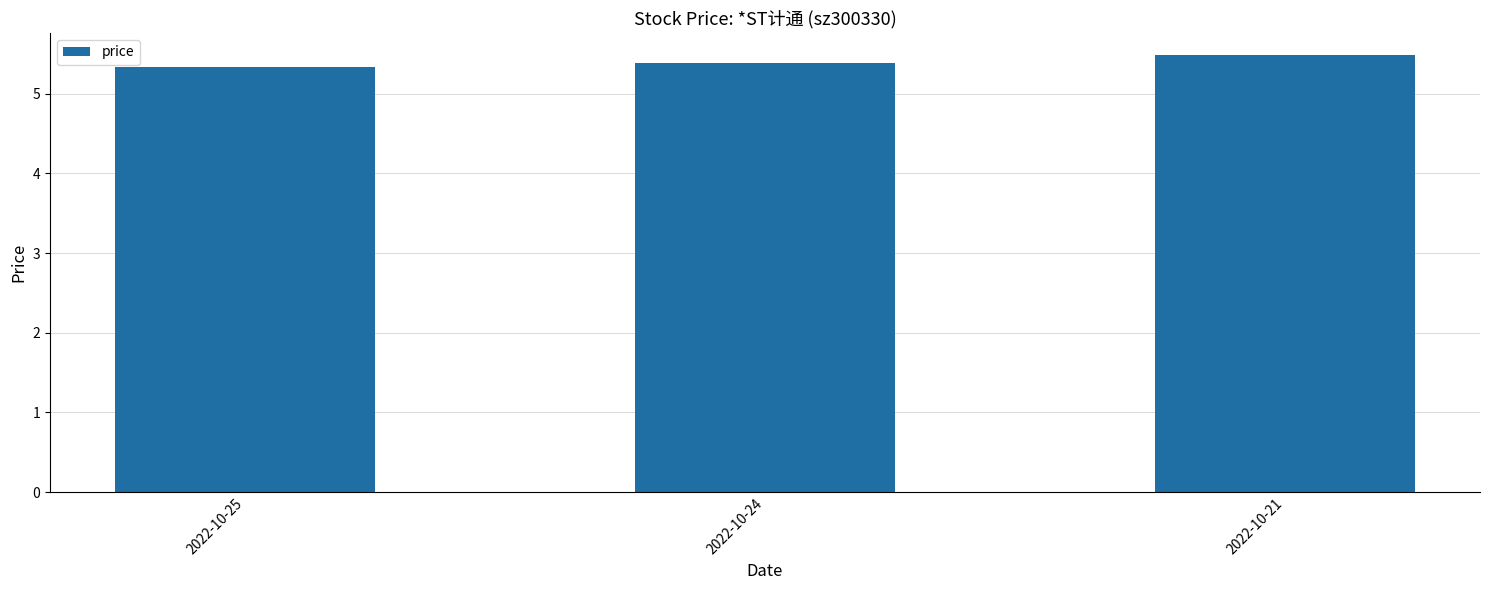

Is it true that the value at 2022-10-25 is 7.0?

False